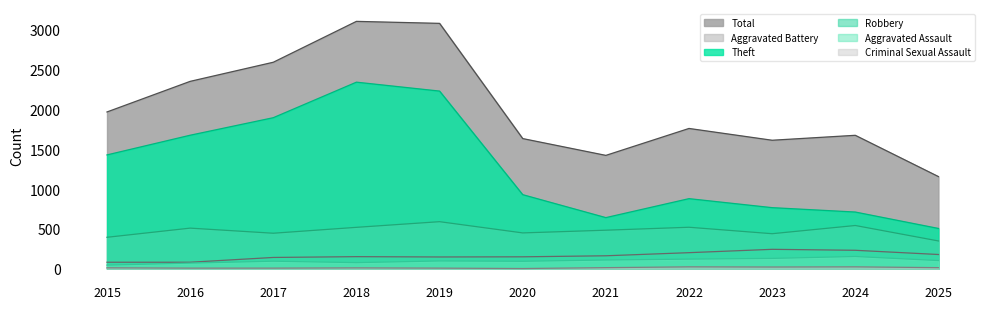

At which category is the sum across all series the highest?

2018